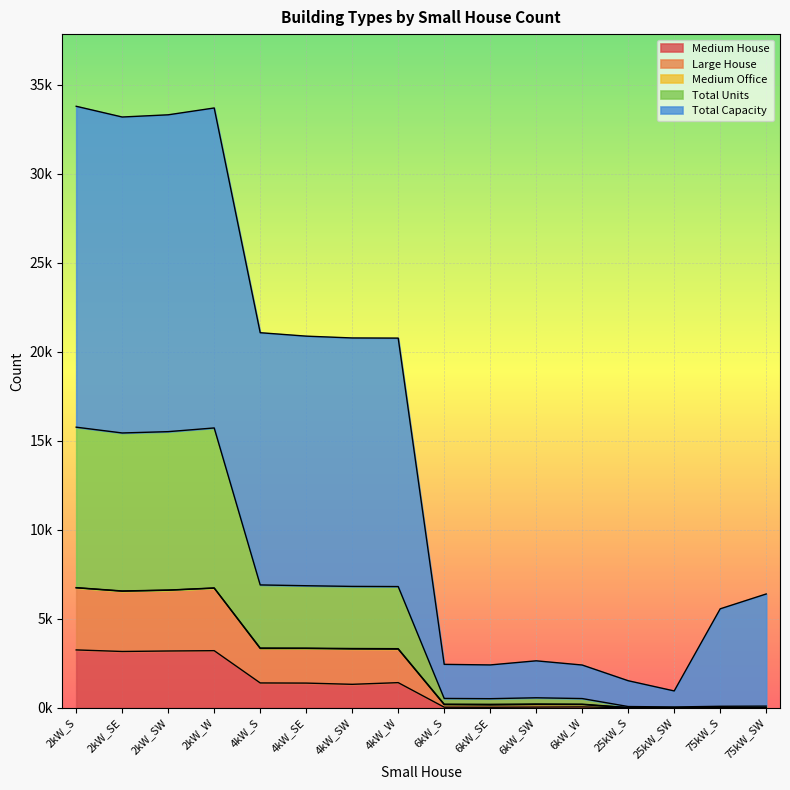

Read the Total Capacity value at 2kW_SW.

33.3